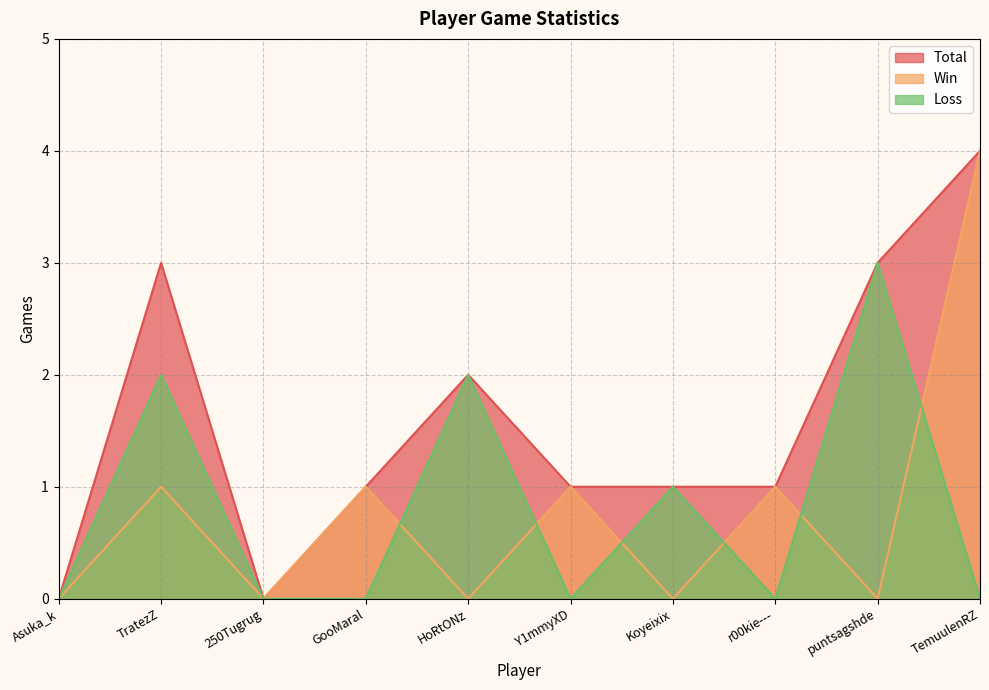

How many lines are shown in the chart?

3